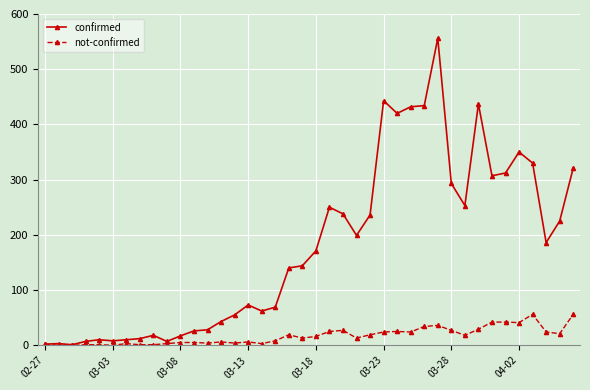

How many lines are shown in the chart?

2